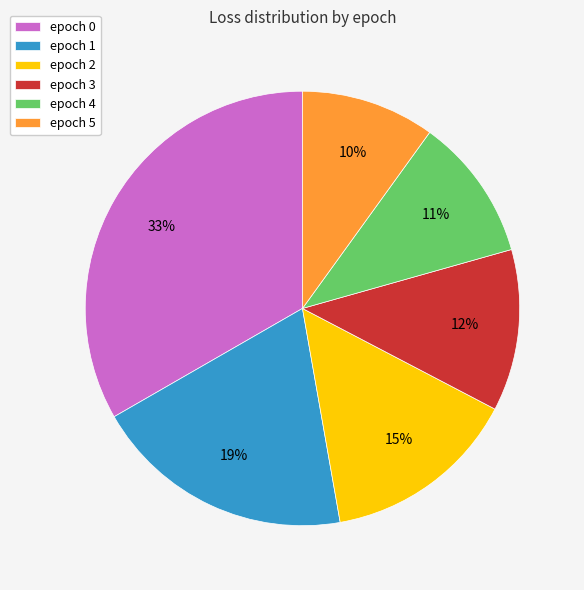

True or false: epoch 0 accounts for 33% of the total.

True